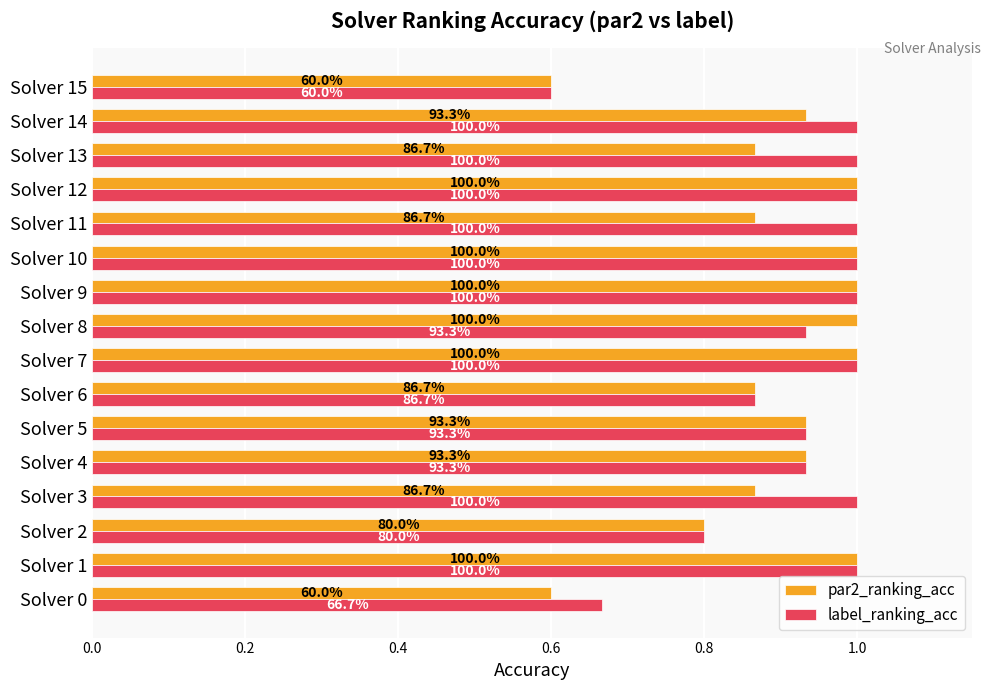

What are all the series names shown in the legend?

par2_ranking_acc, label_ranking_acc